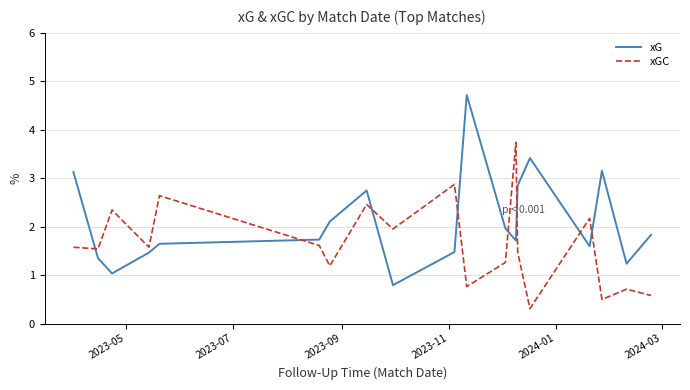

Rank the series by their maximum value, from lowest to highest.

xGC, xG